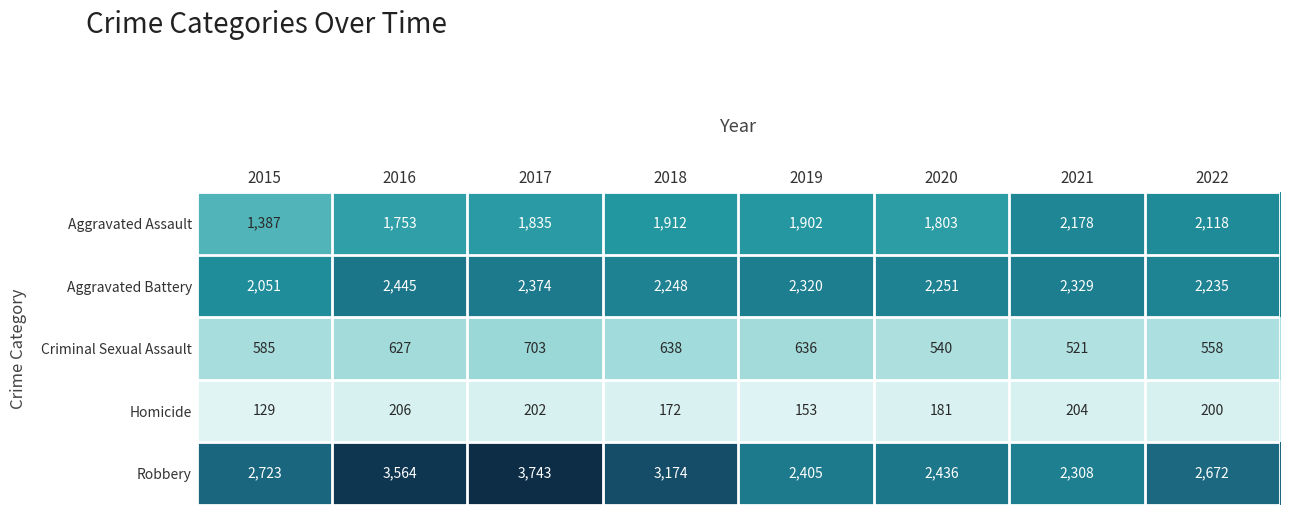

Where does the Aggravated Assault series first go above 1902?

2018